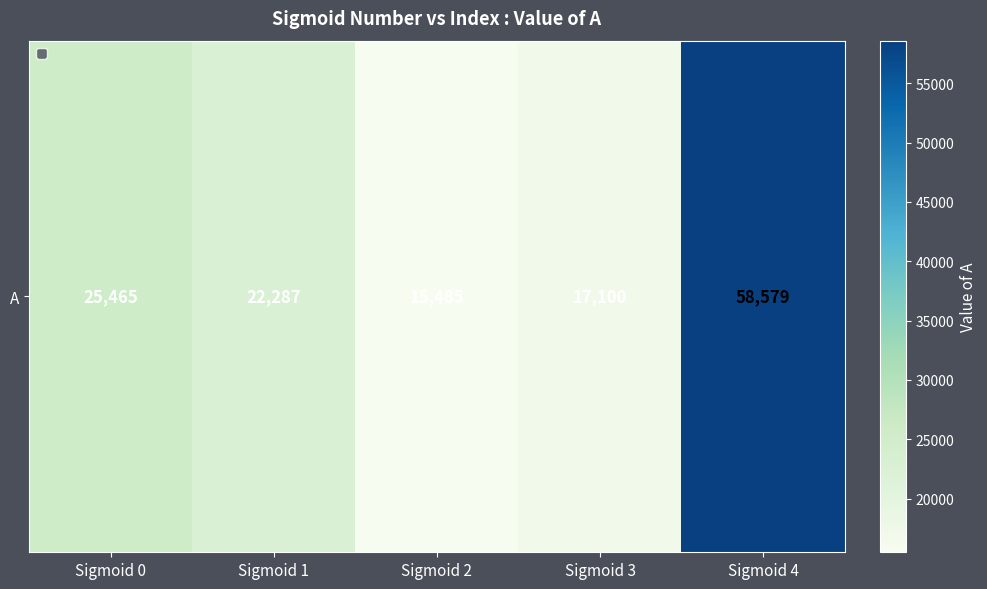

What is the sum of all values?

138916